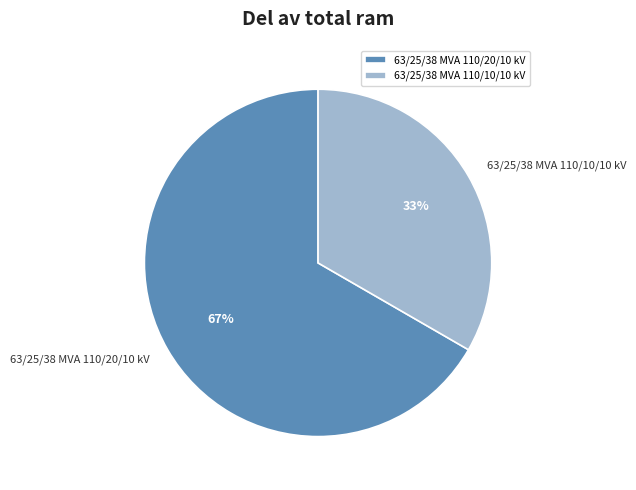

To the nearest percent, what is the average slice percentage?

50%